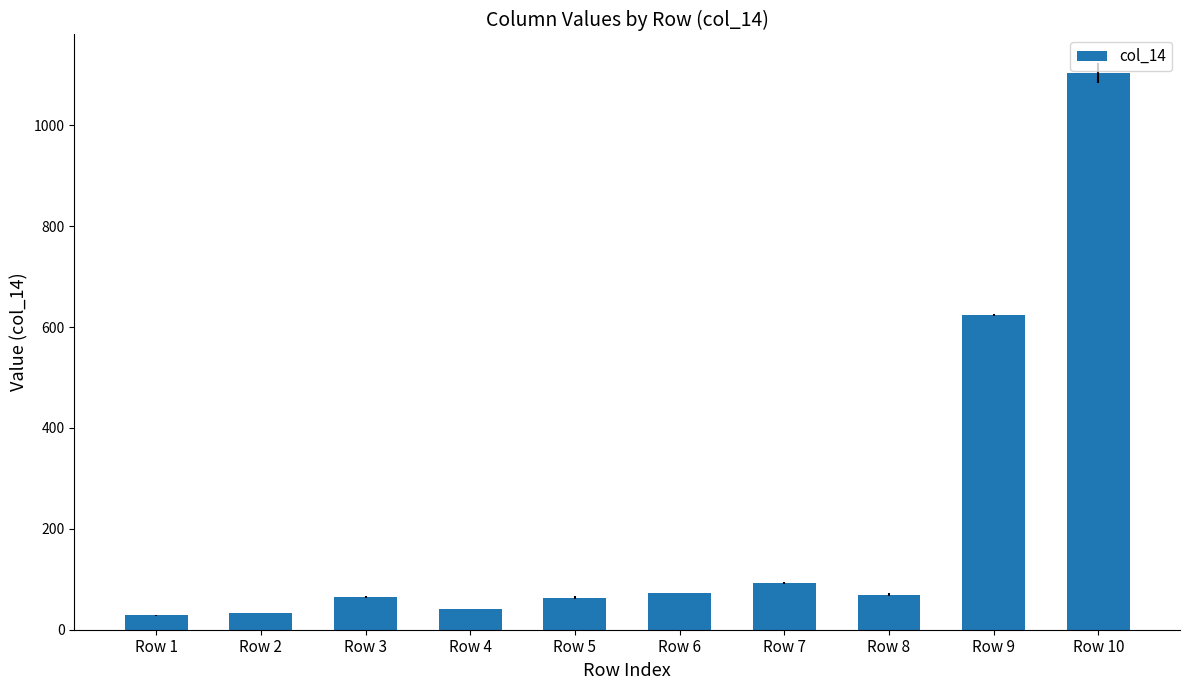

What is the smallest value displayed?

29